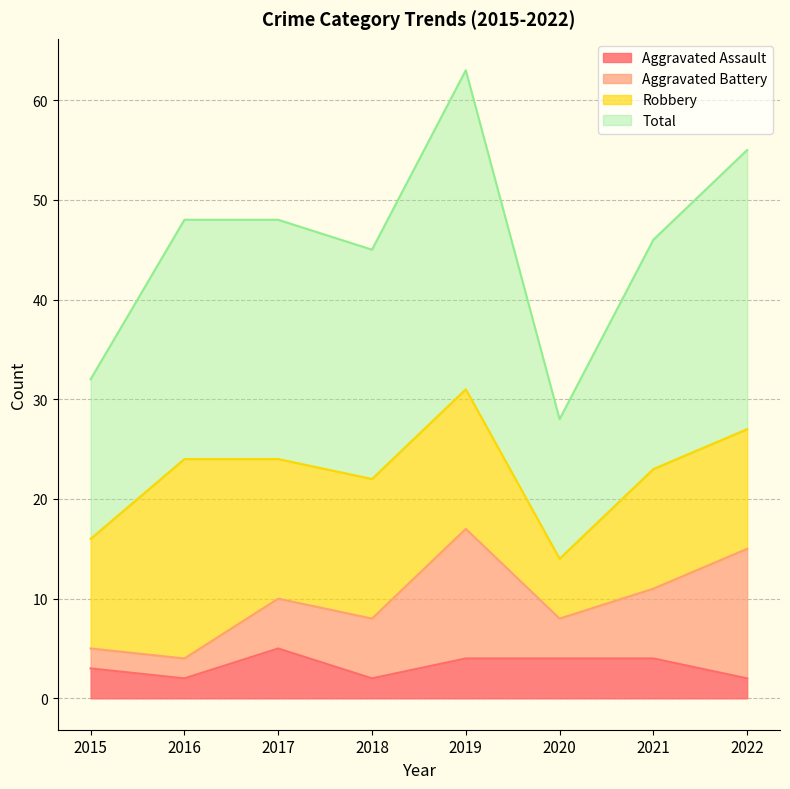

True or false: Total and Aggravated Assault intersect in this chart.

False